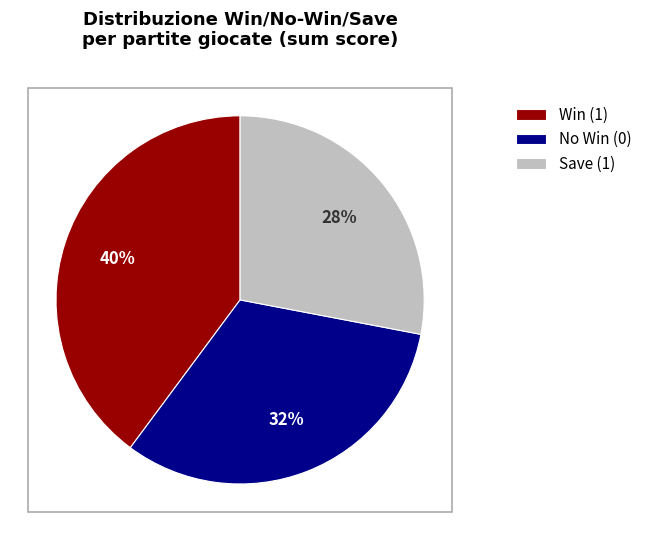

Combined, do Win (1) and No Win (0) account for over 50%?

Yes